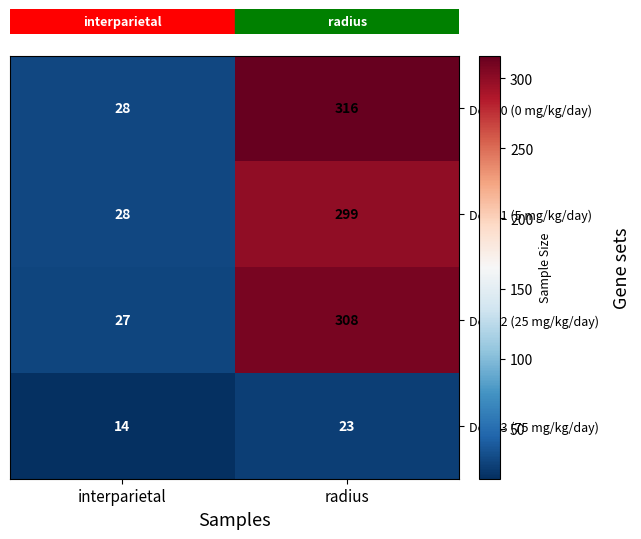

What is the sum of all Dose 2 (25 mg/kg/day) values?

335